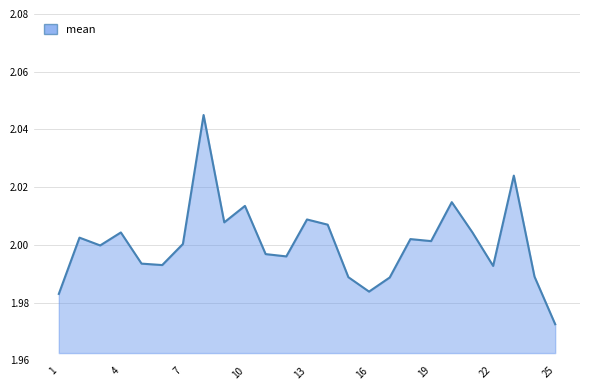

Rank the categories by value from highest to lowest.

8, 23, 20, 10, 13, 9, 14, 4, 21, 2, 18, 19, 7, 3, 11, 12, 5, 6, 22, 24, 15, 17, 16, 1, 25